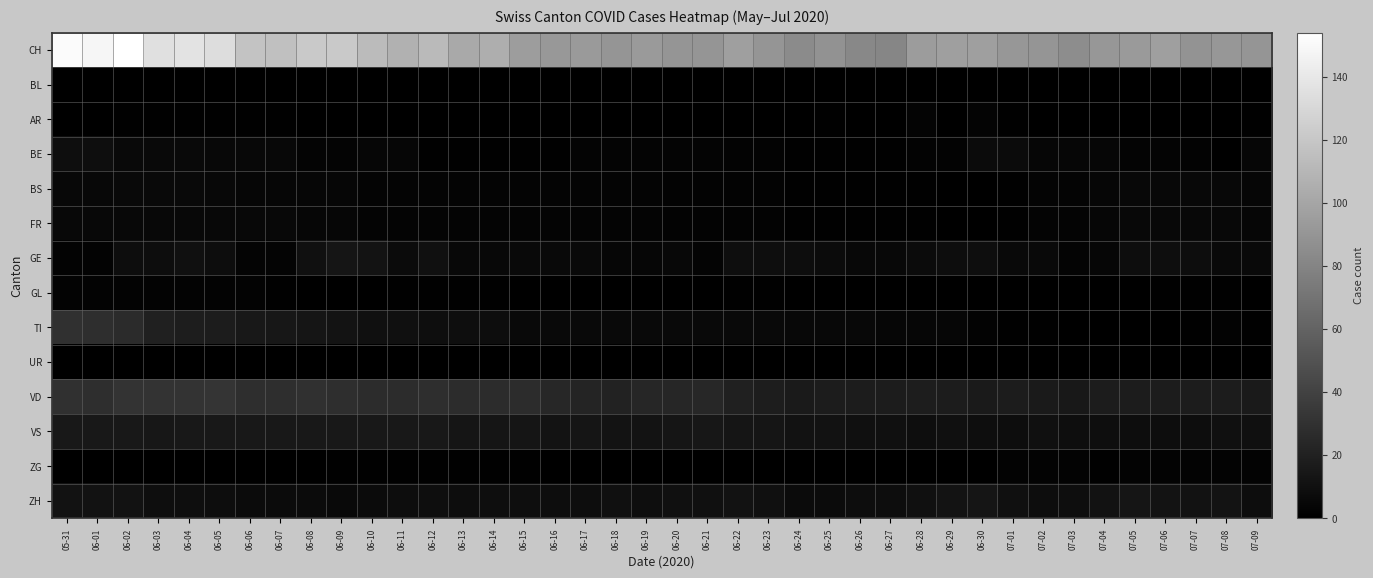

Reading right to left, list all the values displayed in this chart.

CH: 07-09=90	07-08=91	07-07=89	07-06=96	07-05=93	07-04=91	07-03=85	07-02=90	07-01=91	06-30=96	06-29=96	06-28=94	06-27=81	06-26=82	06-25=88	06-24=84	06-23=90	06-22=96	06-21=90	06-20=90	06-19=93	06-18=90	06-17=93	06-16=92	06-15=95	06-14=105	06-13=102	06-12=112	06-11=107	06-10=113	06-09=121	06-08=121	06-07=116	06-06=118	06-05=133	06-04=137	06-03=135	06-02=154	06-01=148	05-31=151
BL: 07-09=0	07-08=0	07-07=0	07-06=0	07-05=0	07-04=0	07-03=0	07-02=0	07-01=0	06-30=0	06-29=0	06-28=0	06-27=0	06-26=0	06-25=0	06-24=0	06-23=0	06-22=0	06-21=0	06-20=0	06-19=0	06-18=0	06-17=0	06-16=0	06-15=0	06-14=0	06-13=0	06-12=0	06-11=0	06-10=0	06-09=0	06-08=0	06-07=0	06-06=0	06-05=0	06-04=0	06-03=0	06-02=0	06-01=0	05-31=0
AR: 07-09=1	07-08=0	07-07=0	07-06=0	07-05=0	07-04=0	07-03=0	07-02=0	07-01=1	06-30=3	06-29=0	06-28=3	06-27=0	06-26=0	06-25=1	06-24=0	06-23=0	06-22=0	06-21=0	06-20=0	06-19=0	06-18=0	06-17=0	06-16=0	06-15=0	06-14=0	06-13=0	06-12=0	06-11=0	06-10=0	06-09=0	06-08=0	06-07=1	06-06=1	06-05=1	06-04=1	06-03=1	06-02=1	06-01=0	05-31=0
BE: 07-09=4	07-08=0	07-07=2	07-06=3	07-05=3	07-04=4	07-03=4	07-02=4	07-01=7	06-30=7	06-29=2	06-28=2	06-27=1	06-26=1	06-25=1	06-24=1	06-23=2	06-22=2	06-21=3	06-20=3	06-19=3	06-18=3	06-17=3	06-16=1	06-15=1	06-14=1	06-13=1	06-12=1	06-11=4	06-10=4	06-09=3	06-08=3	06-07=5	06-06=5	06-05=5	06-04=6	06-03=6	06-02=6	06-01=9	05-31=9
BS: 07-09=4	07-08=5	07-07=5	07-06=5	07-05=5	07-04=4	07-03=3	07-02=3	07-01=1	06-30=0	06-29=0	06-28=1	06-27=1	06-26=1	06-25=1	06-24=1	06-23=2	06-22=2	06-21=2	06-20=2	06-19=3	06-18=3	06-17=3	06-16=3	06-15=3	06-14=3	06-13=3	06-12=3	06-11=3	06-10=3	06-09=4	06-08=4	06-07=4	06-06=4	06-05=5	06-04=6	06-03=6	06-02=6	06-01=5	05-31=5
FR: 07-09=4	07-08=5	07-07=5	07-06=5	07-05=5	07-04=4	07-03=3	07-02=3	07-01=1	06-30=0	06-29=0	06-28=1	06-27=1	06-26=1	06-25=1	06-24=1	06-23=2	06-22=2	06-21=2	06-20=2	06-19=3	06-18=3	06-17=3	06-16=3	06-15=3	06-14=3	06-13=3	06-12=3	06-11=3	06-10=3	06-09=4	06-08=4	06-07=5	06-06=5	06-05=5	06-04=5	06-03=5	06-02=5	06-01=5	05-31=5
GE: 07-09=6	07-08=6	07-07=8	07-06=9	07-05=8	07-04=4	07-03=3	07-02=6	07-01=6	06-30=9	06-29=8	06-28=7	06-27=5	06-26=5	06-25=7	06-24=8	06-23=9	06-22=9	06-21=3	06-20=5	06-19=4	06-18=4	06-17=6	06-16=6	06-15=6	06-14=5	06-13=5	06-12=10	06-11=7	06-10=12	06-09=13	06-08=10	06-07=3	06-06=3	06-05=8	06-04=10	06-03=8	06-02=8	06-01=2	05-31=2
GL: 07-09=0	07-08=1	07-07=1	07-06=1	07-05=0	07-04=0	07-03=0	07-02=0	07-01=0	06-30=0	06-29=0	06-28=0	06-27=0	06-26=0	06-25=0	06-24=0	06-23=1	06-22=1	06-21=0	06-20=0	06-19=0	06-18=0	06-17=0	06-16=0	06-15=0	06-14=1	06-13=1	06-12=1	06-11=1	06-10=0	06-09=0	06-08=0	06-07=1	06-06=2	06-05=2	06-04=2	06-03=2	06-02=2	06-01=2	05-31=2
TI: 07-09=1	07-08=2	07-07=1	07-06=0	07-05=0	07-04=0	07-03=0	07-02=1	07-01=1	06-30=2	06-29=4	06-28=4	06-27=4	06-26=5	06-25=5	06-24=5	06-23=6	06-22=6	06-21=6	06-20=6	06-19=6	06-18=6	06-17=6	06-16=6	06-15=6	06-14=8	06-13=9	06-12=9	06-11=10	06-10=10	06-09=12	06-08=13	06-07=14	06-06=15	06-05=17	06-04=18	06-03=20	06-02=26	06-01=28	05-31=30
UR: 07-09=0	07-08=0	07-07=0	07-06=0	07-05=0	07-04=0	07-03=0	07-02=0	07-01=0	06-30=0	06-29=0	06-28=0	06-27=0	06-26=0	06-25=0	06-24=0	06-23=0	06-22=0	06-21=0	06-20=0	06-19=0	06-18=0	06-17=0	06-16=0	06-15=0	06-14=0	06-13=0	06-12=0	06-11=0	06-10=0	06-09=0	06-08=0	06-07=0	06-06=0	06-05=0	06-04=0	06-03=0	06-02=0	06-01=0	05-31=0
VD: 07-09=16	07-08=17	07-07=17	07-06=17	07-05=17	07-04=17	07-03=15	07-02=16	07-01=17	06-30=16	06-29=17	06-28=18	06-27=17	06-26=17	06-25=17	06-24=16	06-23=18	06-22=20	06-21=24	06-20=23	06-19=23	06-18=21	06-17=22	06-16=24	06-15=27	06-14=27	06-13=27	06-12=28	06-11=27	06-10=27	06-09=28	06-08=29	06-07=28	06-06=28	06-05=32	06-04=31	06-03=31	06-02=31	06-01=28	05-31=29
VS: 07-09=10	07-08=10	07-07=8	07-06=8	07-05=8	07-04=9	07-03=9	07-02=10	07-01=8	06-30=9	06-29=10	06-28=9	06-27=10	06-26=10	06-25=11	06-24=11	06-23=13	06-22=13	06-21=14	06-20=13	06-19=12	06-18=12	06-17=13	06-16=12	06-15=13	06-14=13	06-13=13	06-12=15	06-11=15	06-10=15	06-09=15	06-08=15	06-07=15	06-06=15	06-05=15	06-04=15	06-03=14	06-02=15	06-01=15	05-31=15
ZG: 07-09=2	07-08=2	07-07=2	07-06=2	07-05=2	07-04=1	07-03=2	07-02=2	07-01=2	06-30=0	06-29=0	06-28=0	06-27=0	06-26=0	06-25=0	06-24=0	06-23=0	06-22=0	06-21=0	06-20=0	06-19=0	06-18=0	06-17=0	06-16=0	06-15=1	06-14=1	06-13=1	06-12=1	06-11=1	06-10=1	06-09=1	06-08=0	06-07=0	06-06=0	06-05=0	06-04=0	06-03=0	06-02=0	06-01=0	05-31=0
ZH: 07-09=8	07-08=12	07-07=11	07-06=12	07-05=13	07-04=11	07-03=9	07-02=8	07-01=10	06-30=13	06-29=12	06-28=10	06-27=8	06-26=8	06-25=7	06-24=7	06-23=10	06-22=11	06-21=10	06-20=10	06-19=9	06-18=10	06-17=8	06-16=8	06-15=9	06-14=9	06-13=8	06-12=9	06-11=8	06-10=7	06-09=6	06-08=7	06-07=7	06-06=7	06-05=8	06-04=9	06-03=9	06-02=11	06-01=11	05-31=11